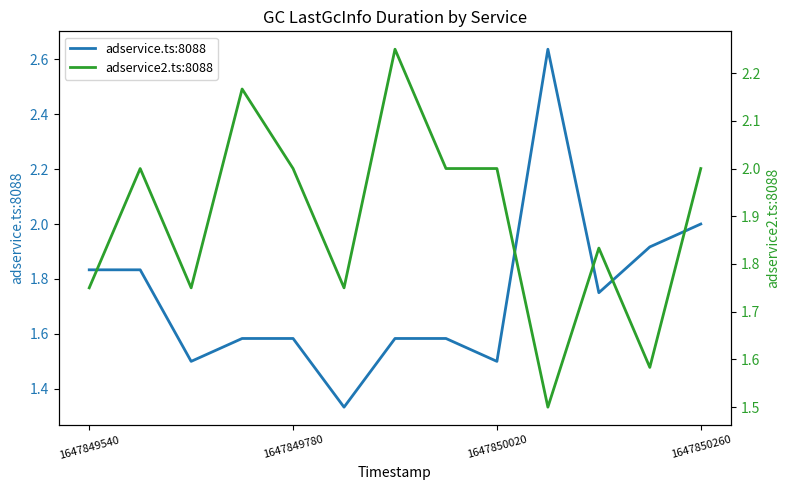

True or false: adservice.ts:8088 and adservice2.ts:8088 cross at least once.

True